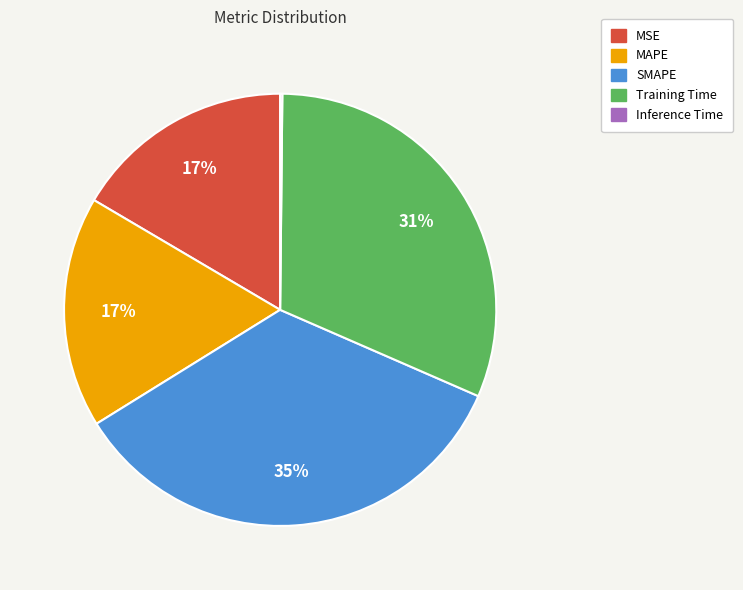

Does Training Time account for over 50% of the chart?

No